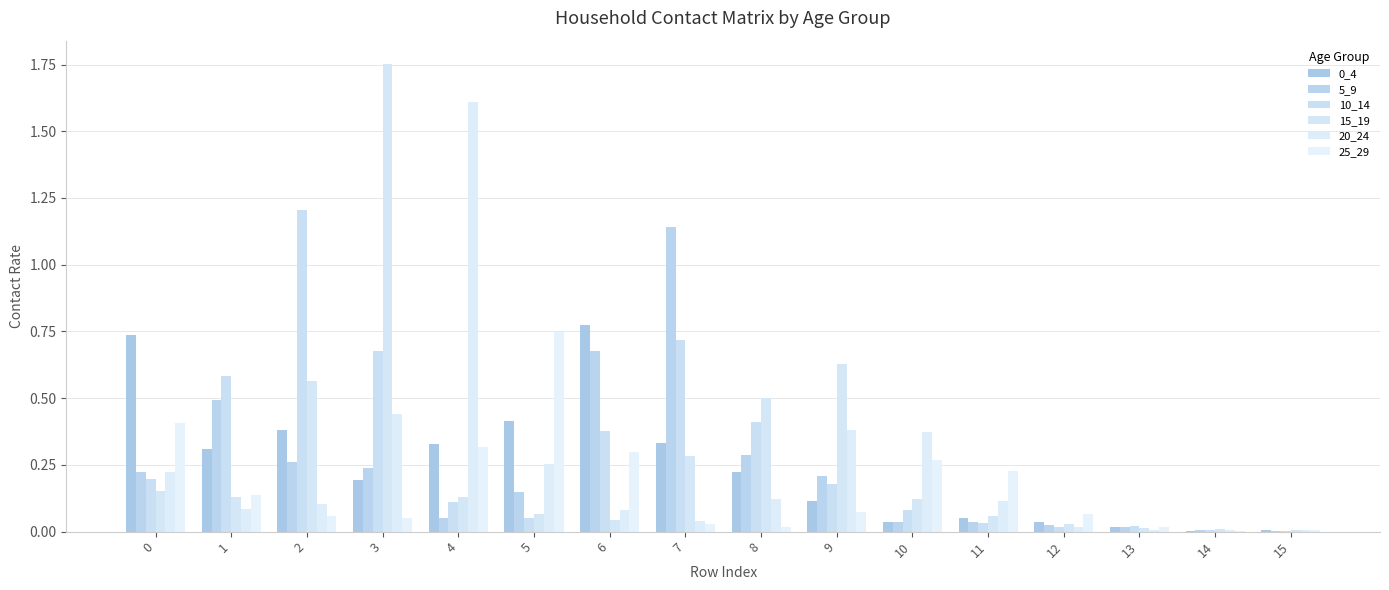

Reading right to left, list all the values displayed in this chart.

0_4: 15=0.0	14=0.0	13=0.0	12=0.0	11=0.1	10=0.0	9=0.1	8=0.2	7=0.3	6=0.8	5=0.4	4=0.3	3=0.2	2=0.4	1=0.3	0=0.7
5_9: 15=0.0	14=0.0	13=0.0	12=0.0	11=0.0	10=0.0	9=0.2	8=0.3	7=1.1	6=0.7	5=0.1	4=0.1	3=0.2	2=0.3	1=0.5	0=0.2
10_14: 15=0.0	14=0.0	13=0.0	12=0.0	11=0.0	10=0.1	9=0.2	8=0.4	7=0.7	6=0.4	5=0.1	4=0.1	3=0.7	2=1.2	1=0.6	0=0.2
15_19: 15=0.0	14=0.0	13=0.0	12=0.0	11=0.1	10=0.1	9=0.6	8=0.5	7=0.3	6=0.0	5=0.1	4=0.1	3=1.8	2=0.6	1=0.1	0=0.2
20_24: 15=0.0	14=0.0	13=0.0	12=0.0	11=0.1	10=0.4	9=0.4	8=0.1	7=0.0	6=0.1	5=0.3	4=1.6	3=0.4	2=0.1	1=0.1	0=0.2
25_29: 15=0.0	14=0.0	13=0.0	12=0.1	11=0.2	10=0.3	9=0.1	8=0.0	7=0.0	6=0.3	5=0.7	4=0.3	3=0.1	2=0.1	1=0.1	0=0.4